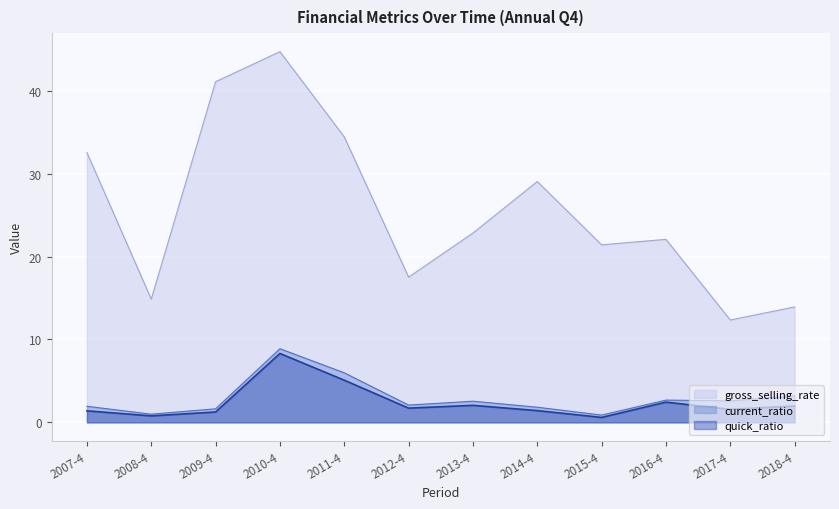

In gross_selling_rate, how many points are lower than both neighbors (excluding endpoints)?

4